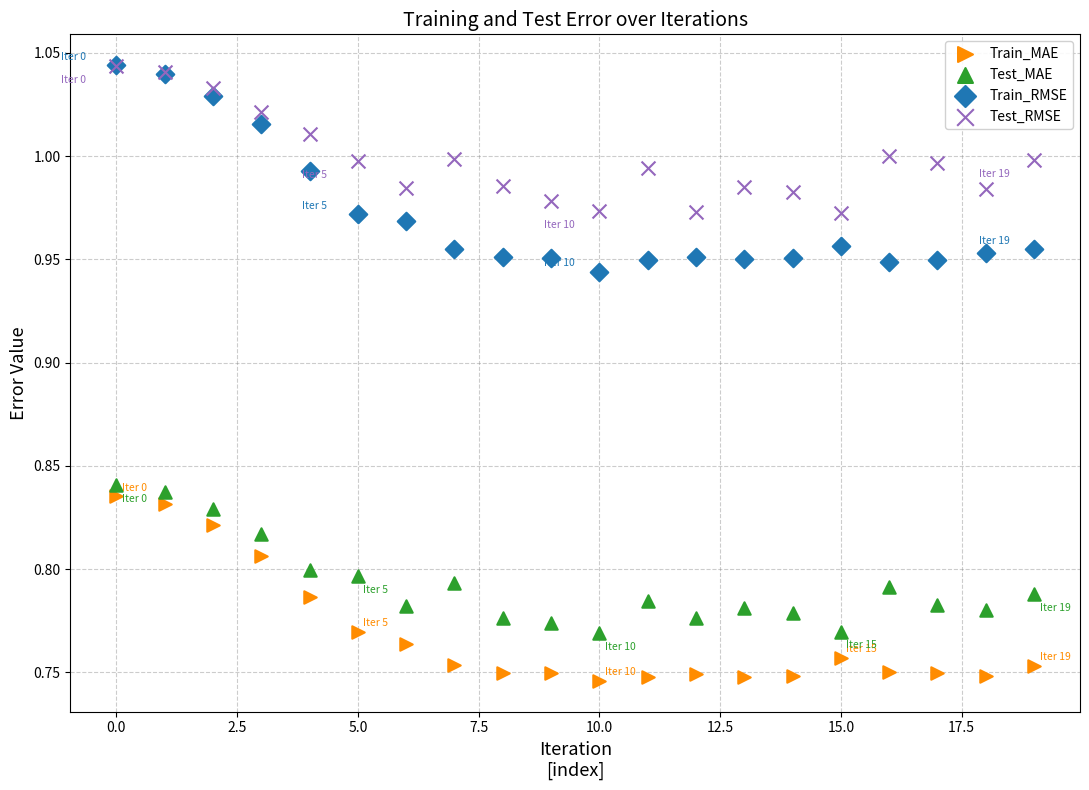

Which series has the largest Y range (max minus min)?

Train_RMSE